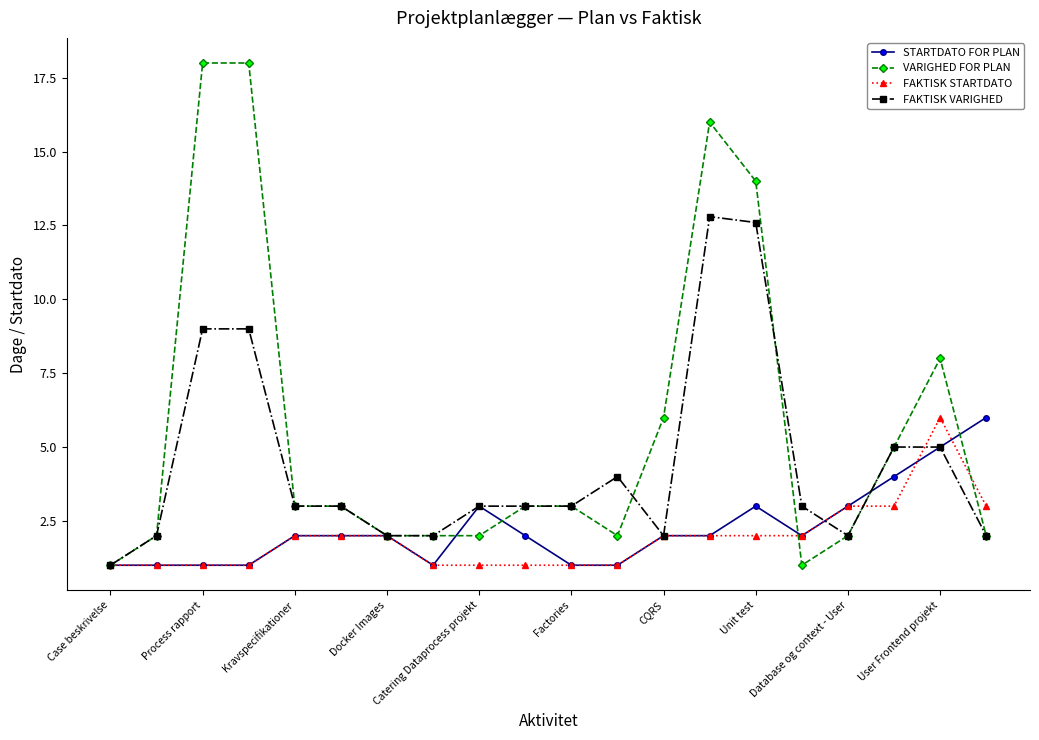

What is the value of the VARIGHED FOR PLAN point at the 5th from the left?

3.0